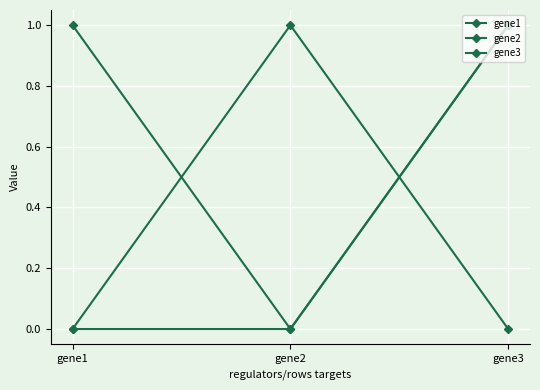

True or false: gene2 has a value of 2 at gene3.

False